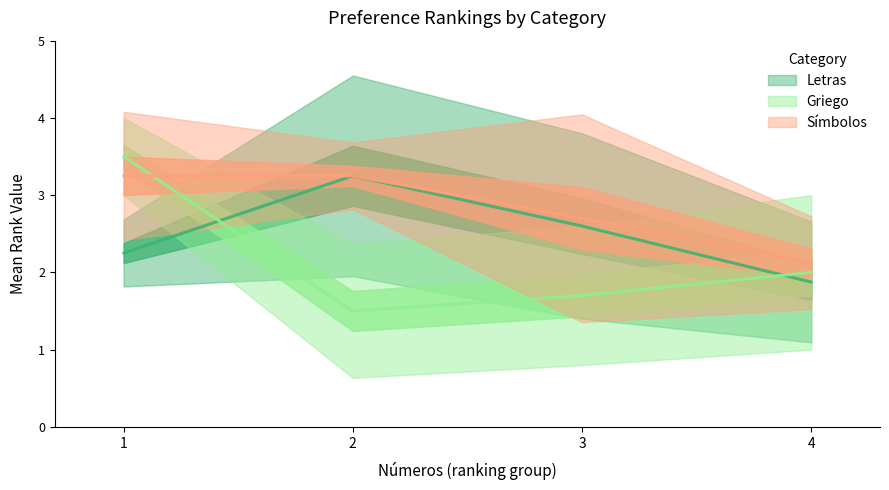

True or false: Letras has more than 0 points higher than both neighbors.

True